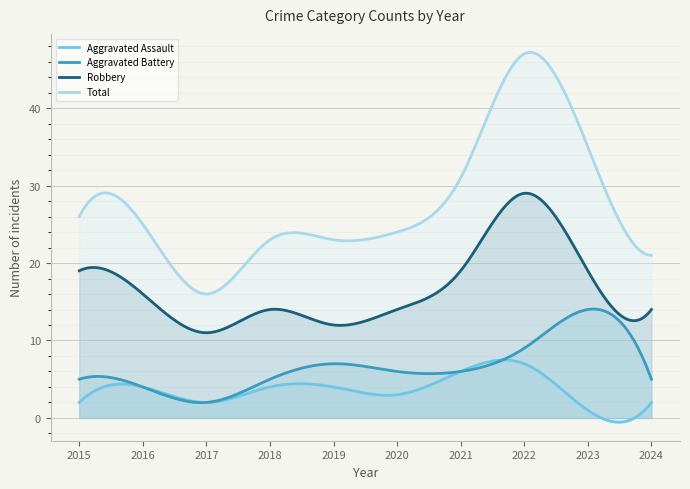

Which category has the highest value in the Robbery series?

2022